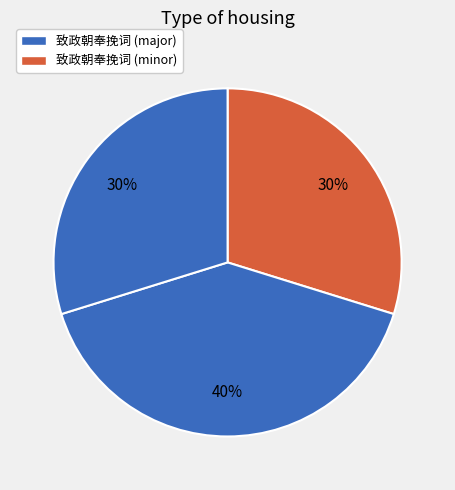

Count the number of slices in the pie.

3